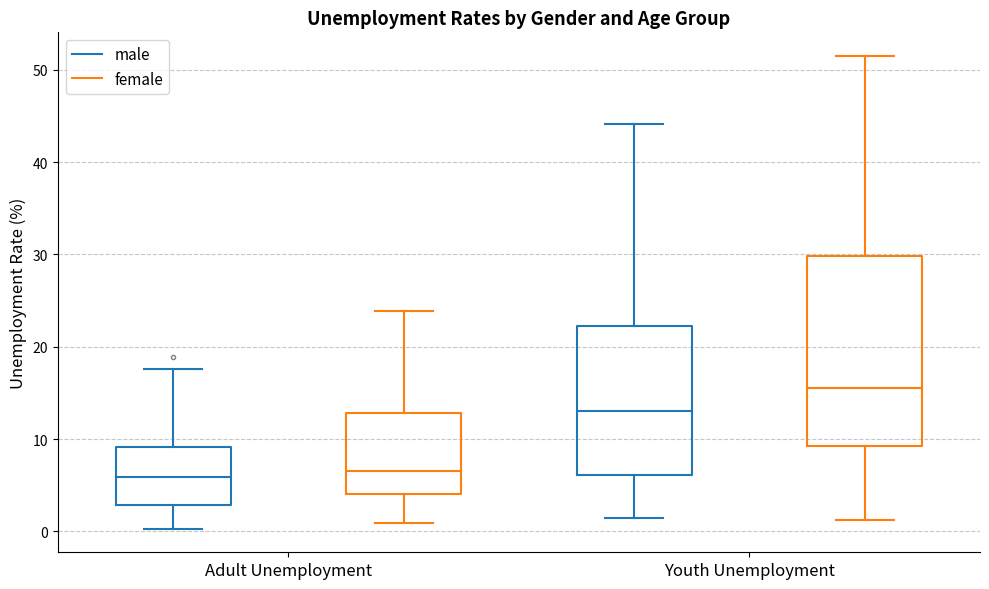

Comparing the boxes themselves (not the whiskers), which one is the tallest?

Youth Unemployment (female)